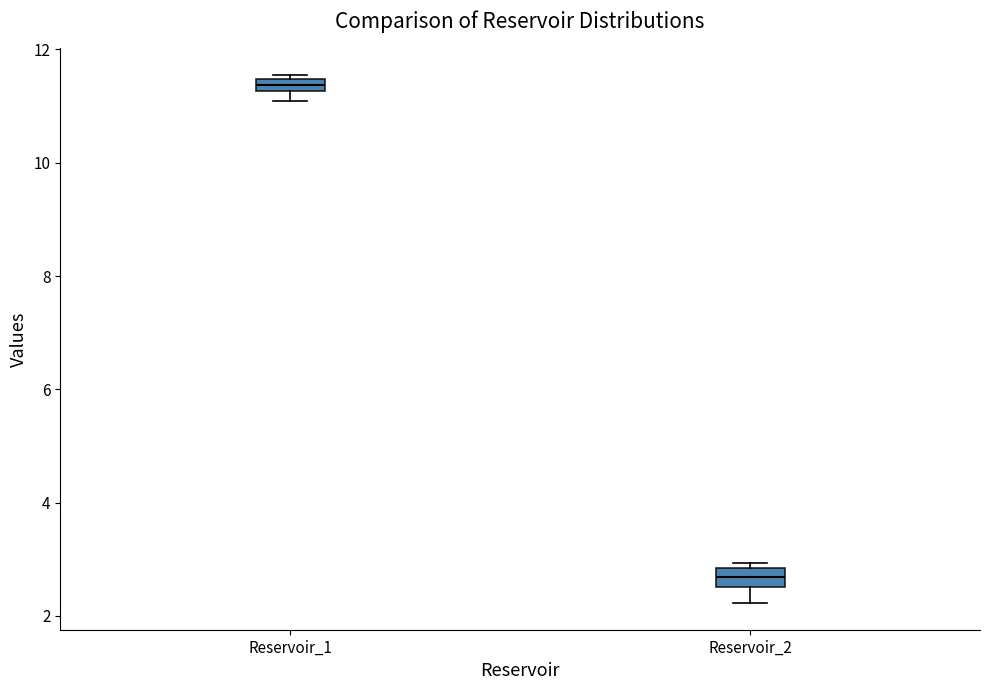

Where is the upper edge of the box for Reservoir_1 on the y-axis? The values are not printed on the chart, so give them approximately, as read against the axis.

11.4